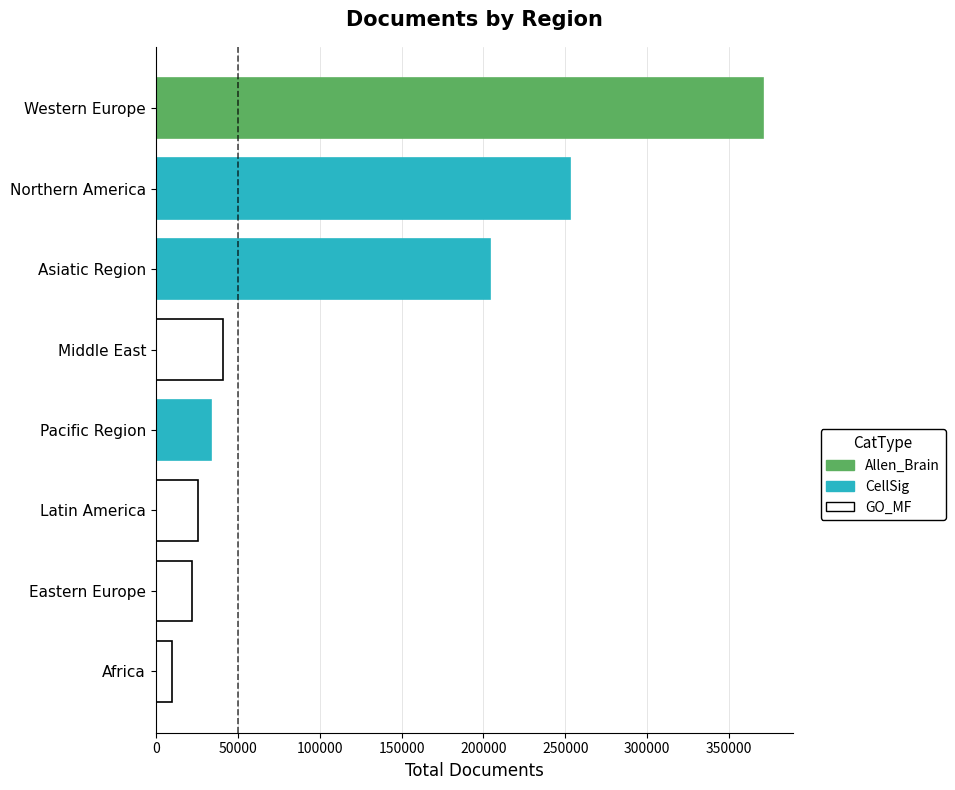

What is the greatest value displayed?

370530